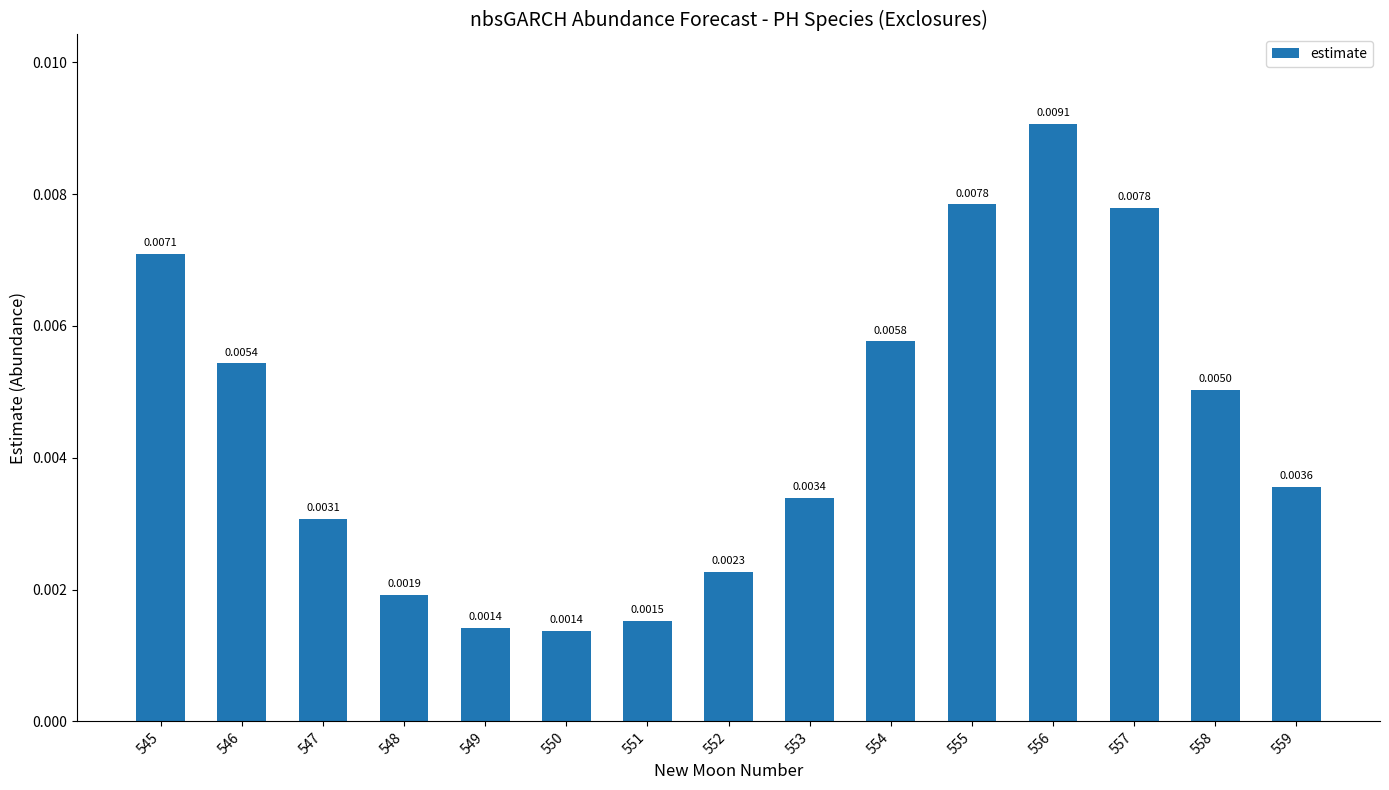

Between 549 and 548, which is larger?

548